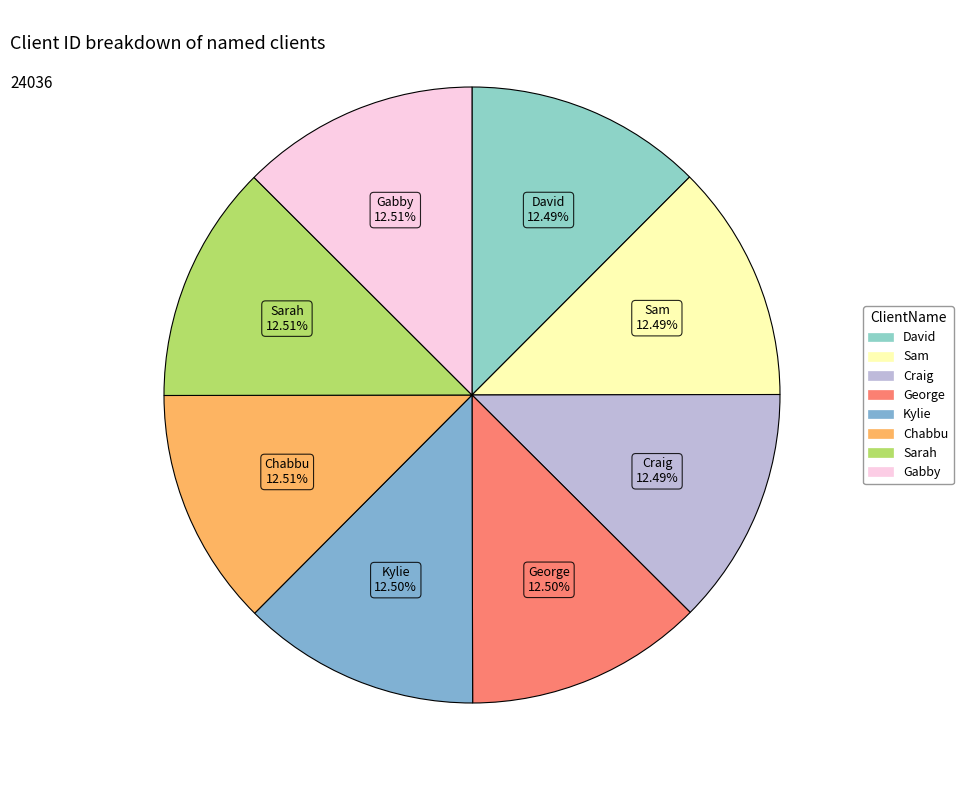

Combined, what portion of the pie is George and Sarah?

25.0%